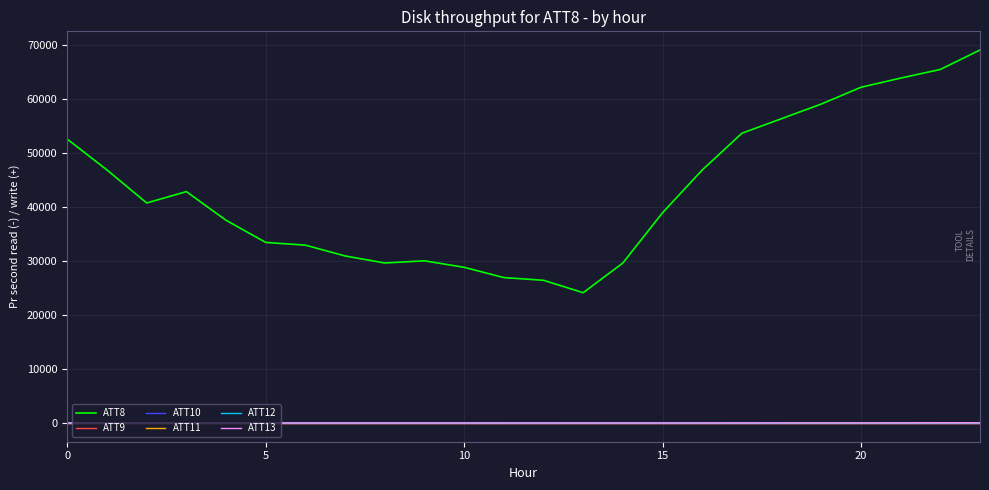

What is the label of the 15th point from the right?

9